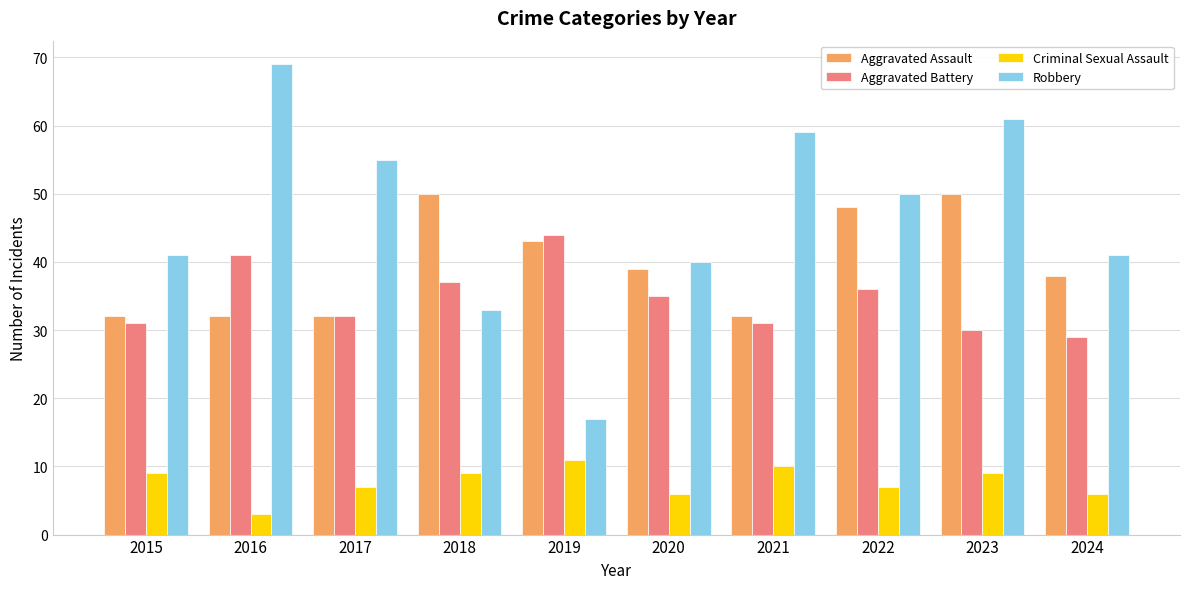

The Criminal Sexual Assault series shows 2 at 2018. True or false?

False